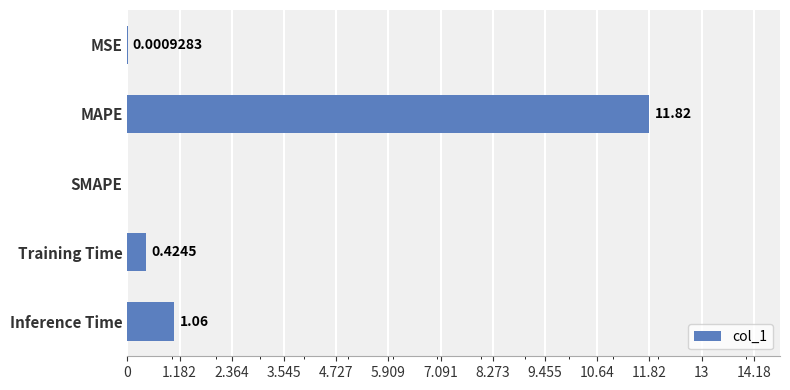

At which category does the chart reach its peak across all series?

MAPE